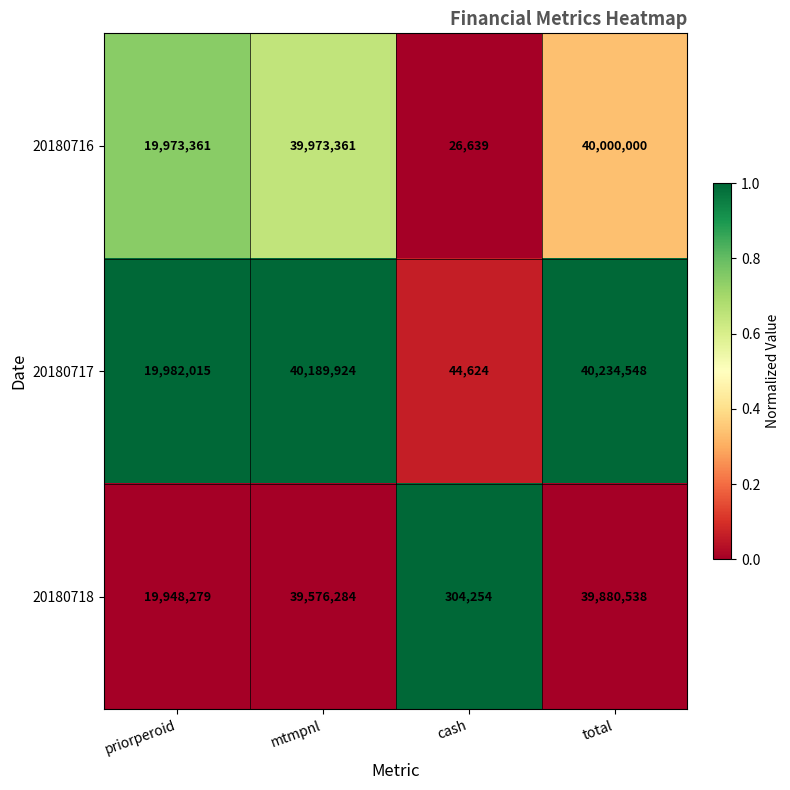

The 20180717 series shows 40234548 at total. True or false?

True